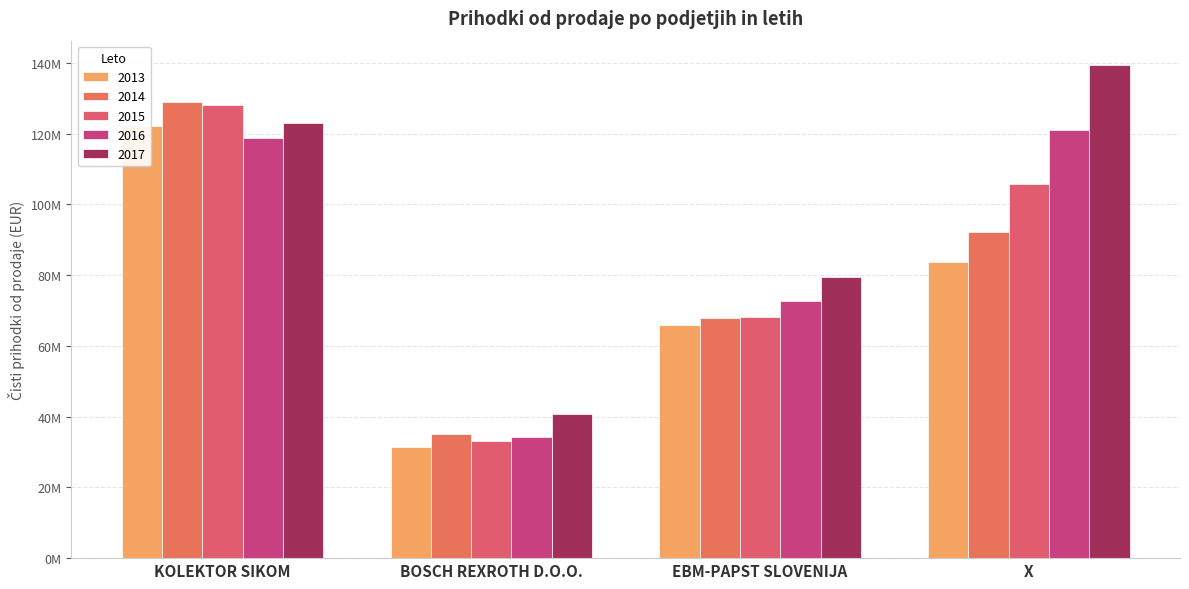

Reading left to right, transcribe all the data shown in this chart.

2013: KOLEKTOR SIKOM=122185320	BOSCH REXROTH D.O.O.=31484000	EBM-PAPST SLOVENIJA=65869587	X=83764805
2014: KOLEKTOR SIKOM=128922570	BOSCH REXROTH D.O.O.=35158000	EBM-PAPST SLOVENIJA=68007206	X=92337092
2015: KOLEKTOR SIKOM=127995087	BOSCH REXROTH D.O.O.=33246000	EBM-PAPST SLOVENIJA=68116130	X=105932291
2016: KOLEKTOR SIKOM=118838556	BOSCH REXROTH D.O.O.=34144000	EBM-PAPST SLOVENIJA=72659574	X=120997840
2017: KOLEKTOR SIKOM=122945814	BOSCH REXROTH D.O.O.=40655000	EBM-PAPST SLOVENIJA=79508462	X=139357926